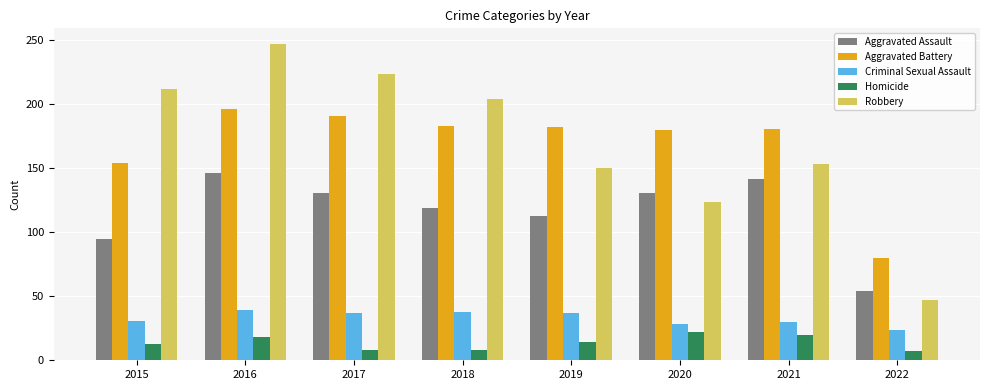

What are all the series names shown in the legend?

Aggravated Assault, Aggravated Battery, Criminal Sexual Assault, Homicide, Robbery